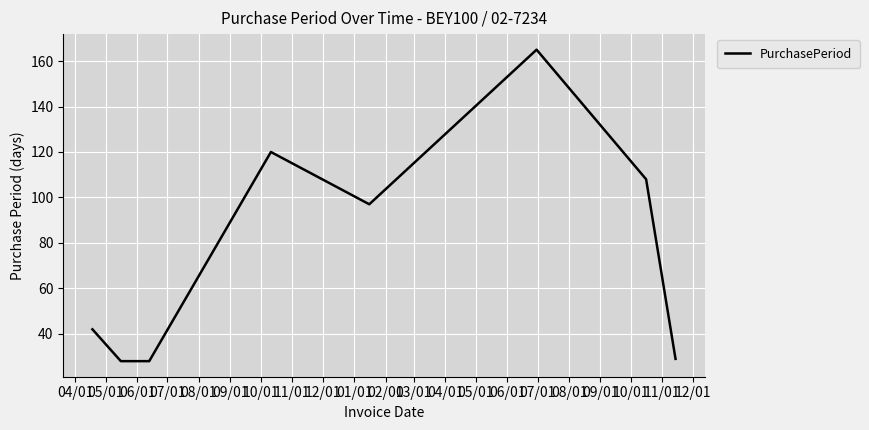

What is the average value?

77